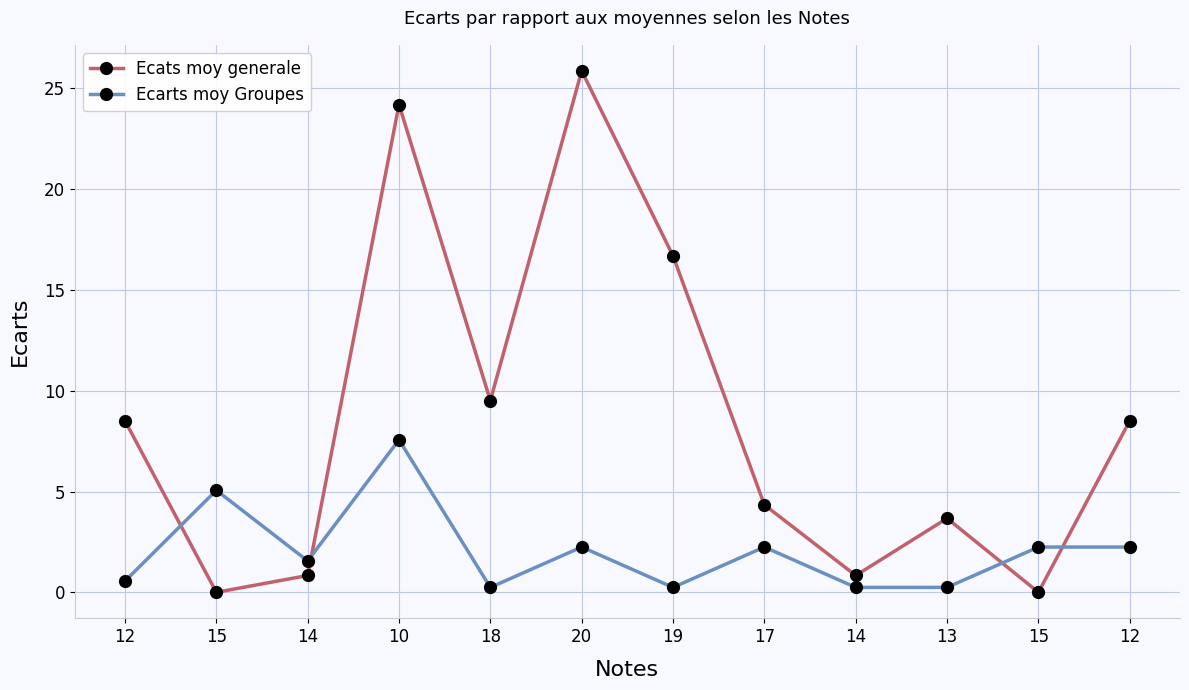

Reading left to right, list all the values displayed in this chart.

Ecats moy generale: 12=8.5	15=0.0	14=0.8	10=24.2	18=9.5	20=25.8	19=16.7	17=4.3	14=0.8	13=3.7	15=0.0	12=8.5
Ecarts moy Groupes: 12=0.6	15=5.1	14=1.6	10=7.6	18=0.2	20=2.2	19=0.2	17=2.2	14=0.2	13=0.2	15=2.2	12=2.2